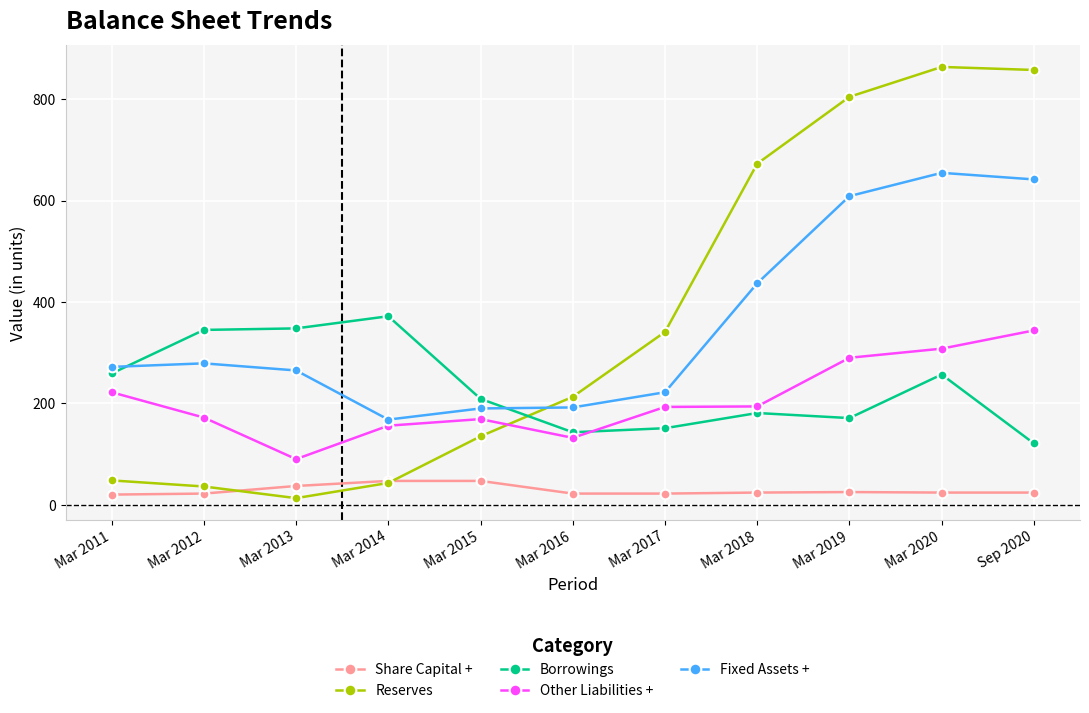

Between Mar 2014 and Mar 2020, which series saw the biggest shift?

Reserves